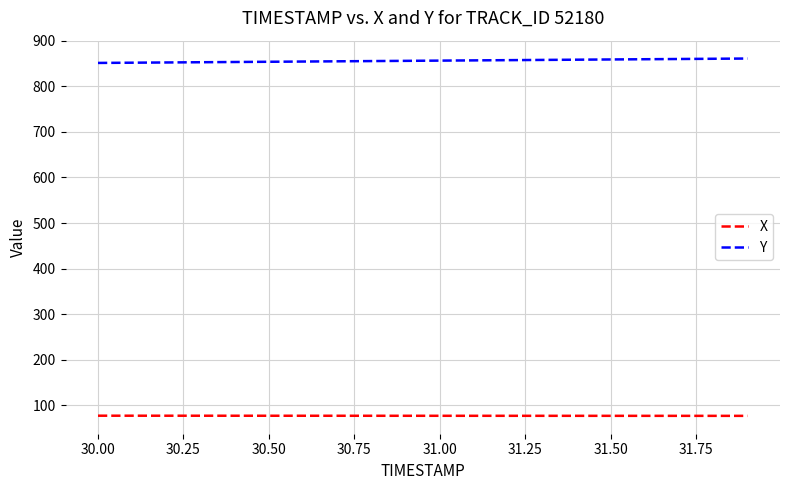

True or false: X and Y intersect in this chart.

False